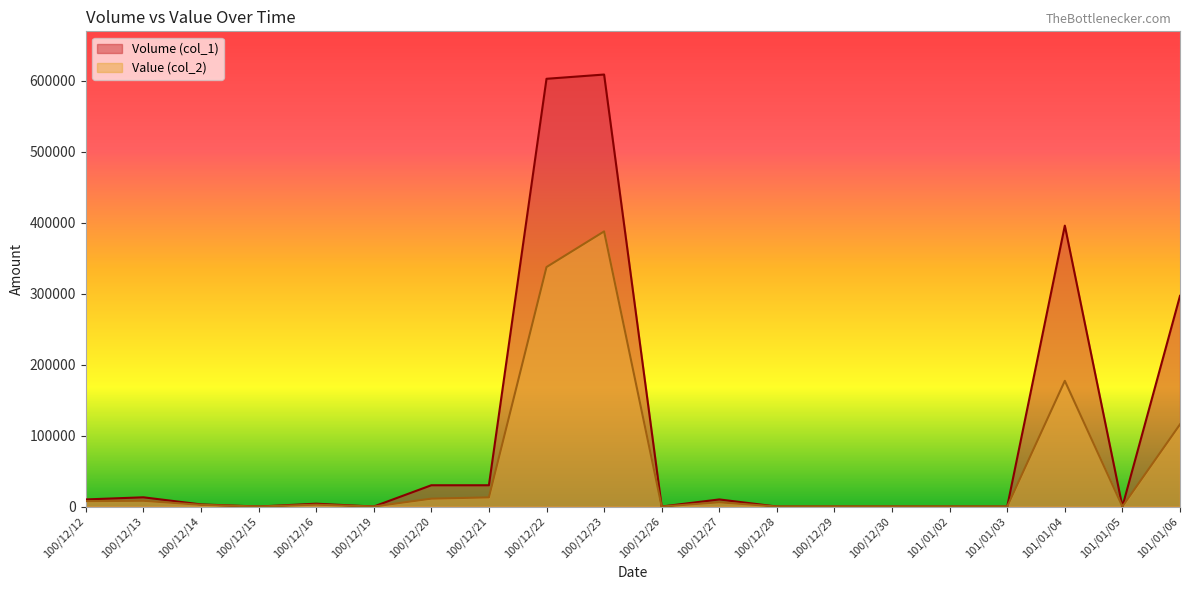

True or false: Value (col_2) and Volume (col_1) cross at least once.

False